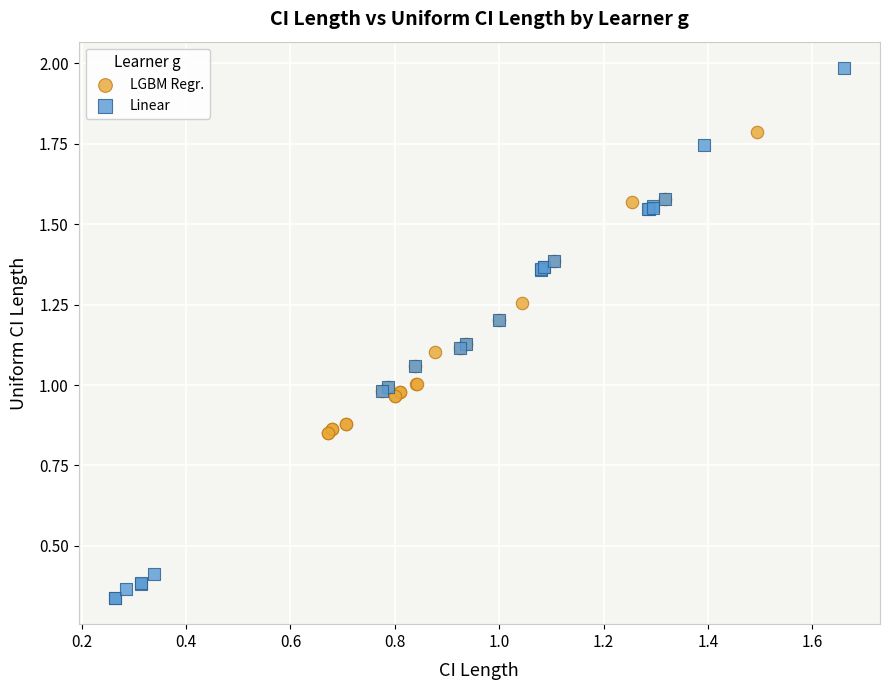

Which series reaches the minimum Y coordinate?

Linear